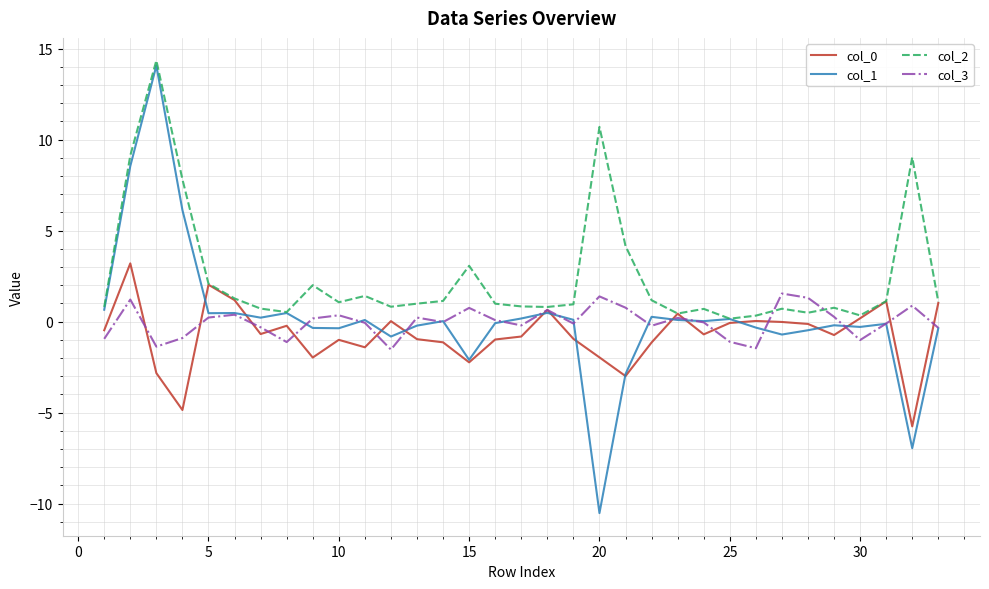

What is the minimum value shown in the chart?

-10.5